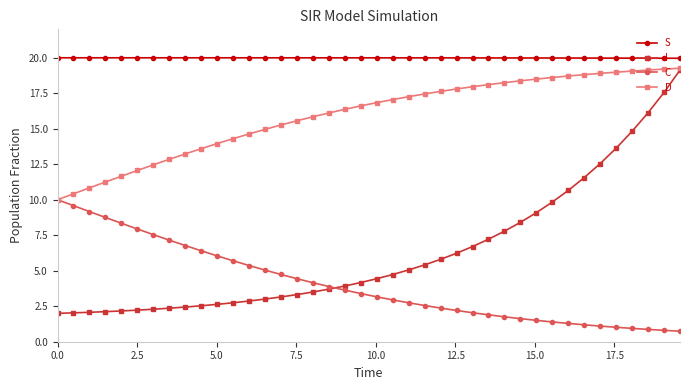

What is the value of the D point at the 7th from the left?

12.5